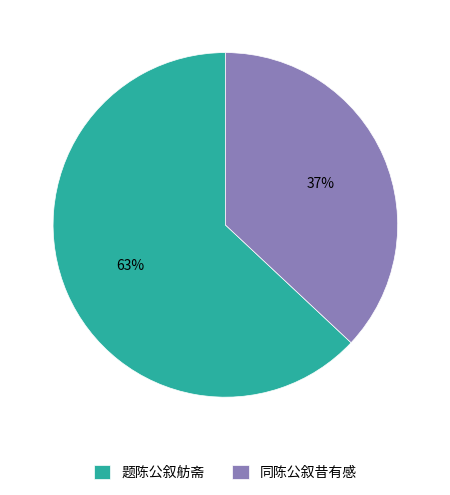

Between 同陈公叙昔有感 and 题陈公叙舫斋, which is larger?

题陈公叙舫斋